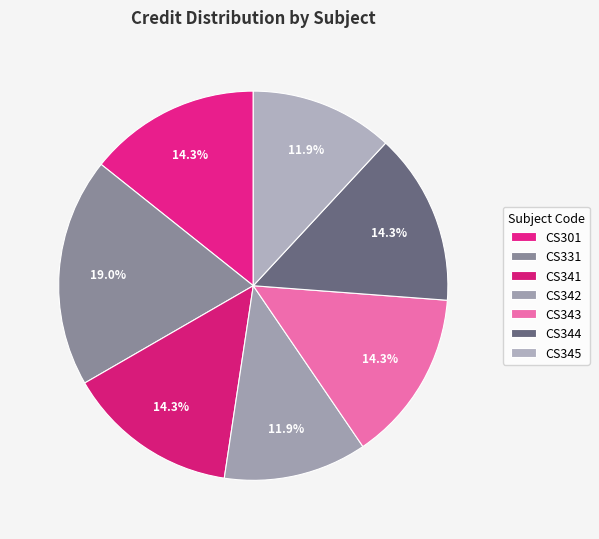

What percentage is NOT represented by CS342?

88.1%